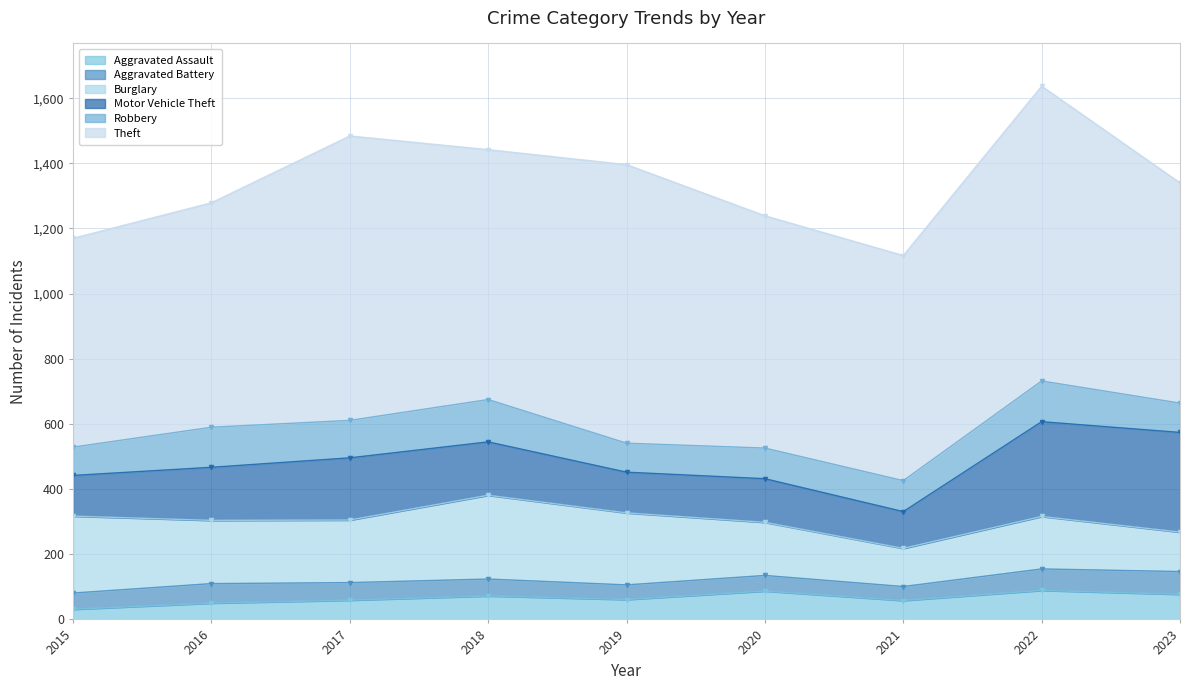

Reading left to right, extract all data points from this chart.

Aggravated Assault: 31	50	59	72	61	87	58	89	77
Aggravated Battery: 50	60	54	52	45	48	43	66	70
Burglary: 236	194	192	257	221	163	117	161	121
Motor Vehicle Theft: 125	163	191	164	125	134	113	291	306
Robbery: 87	123	115	130	89	94	95	125	90
Theft: 641	689	873	767	855	713	691	905	676